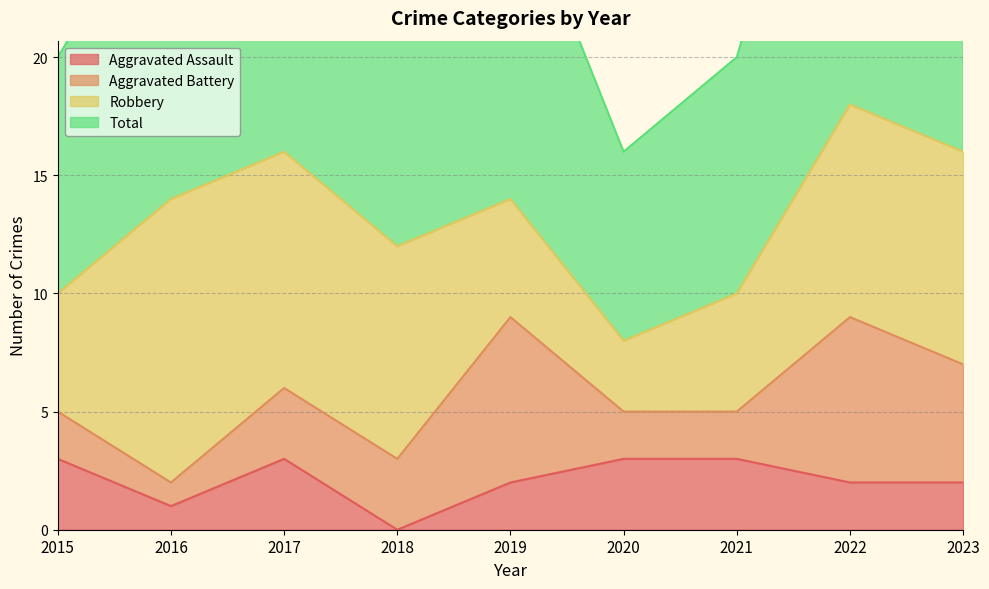

What is the highest value of the Aggravated Assault series?

3